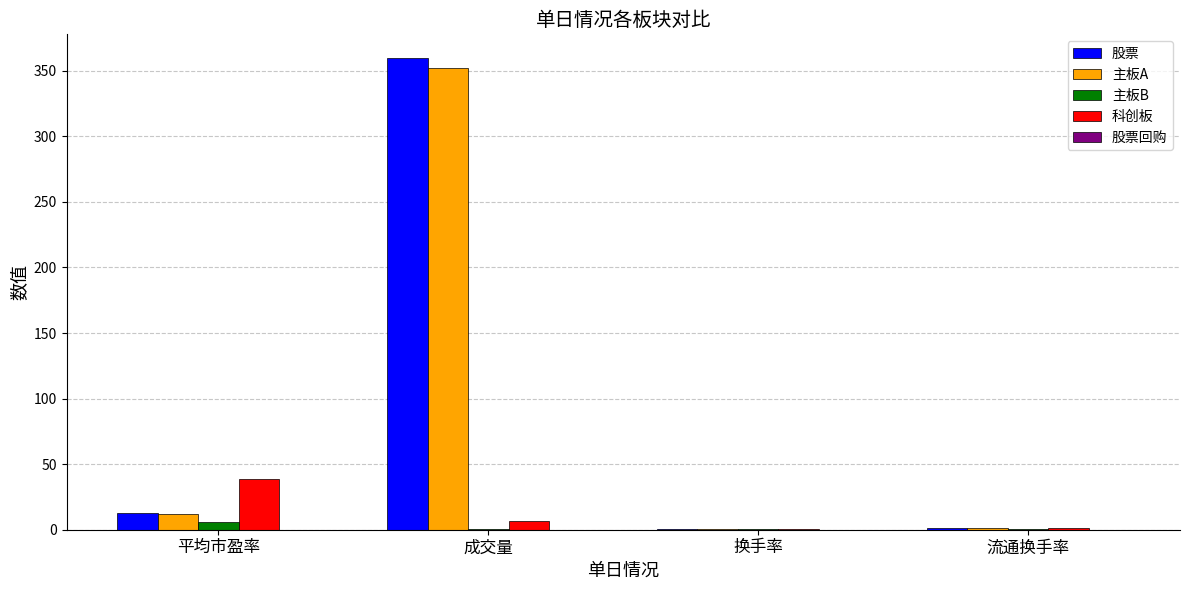

Which series changed the most between 成交量 and 换手率?

股票